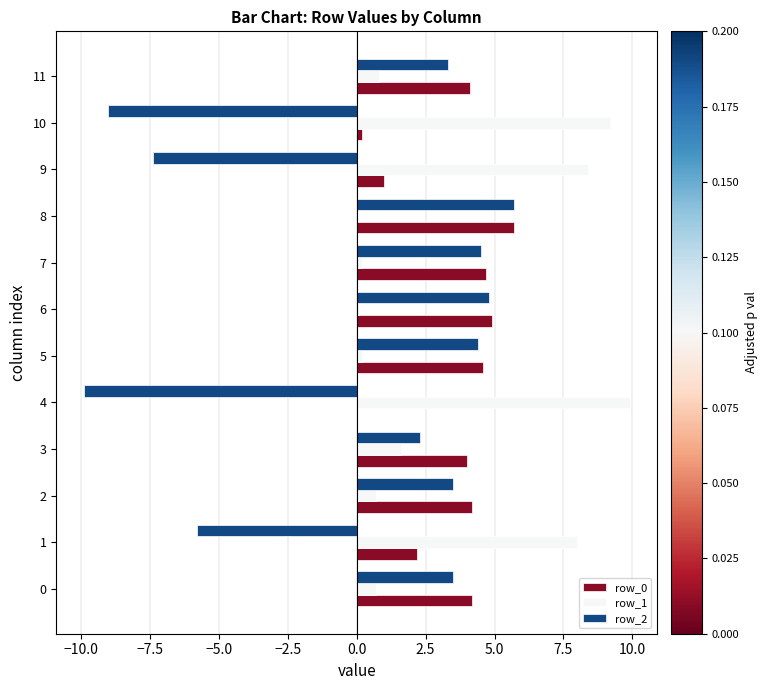

Is the value of row_0 at 10 greater than the value of row_2 at 10?

Yes